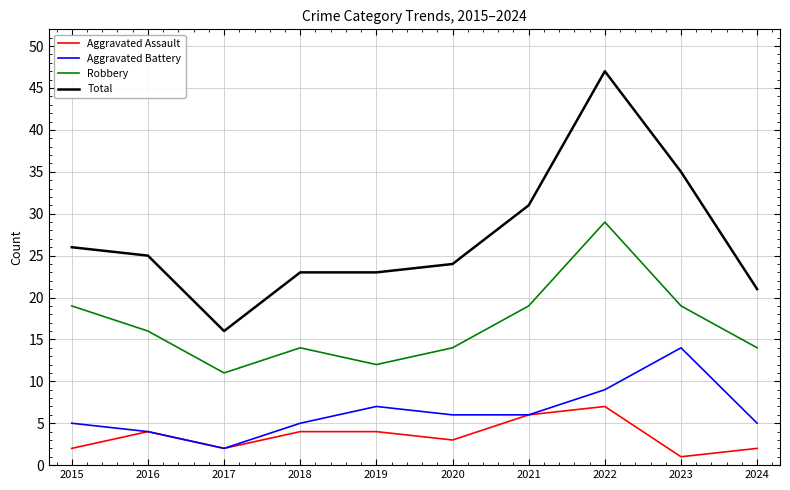

Which label corresponds to the largest value in the chart?

2022